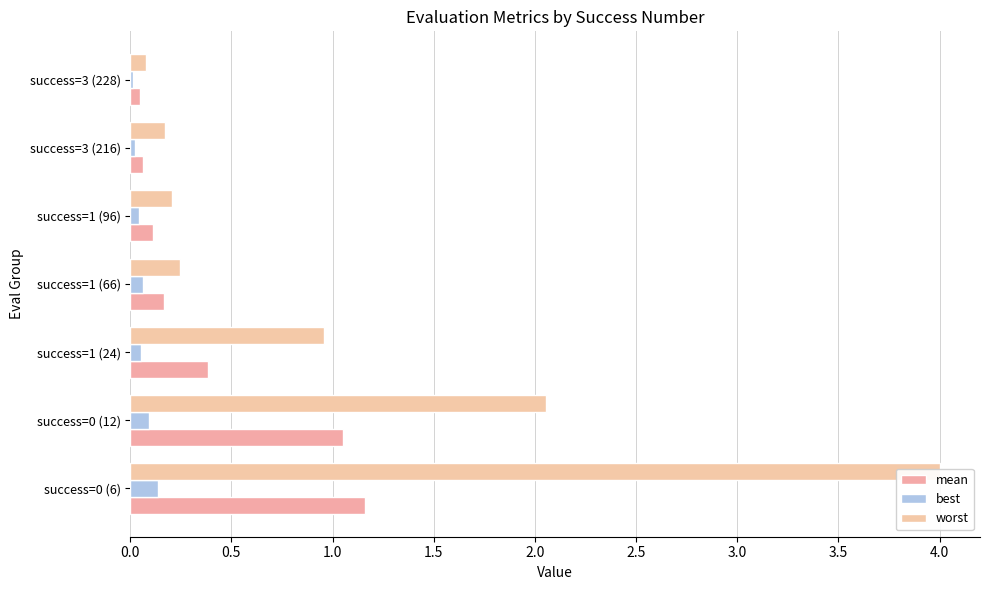

Is the value of best at success=1 (96) greater than the value of worst at success=1 (24)?

No